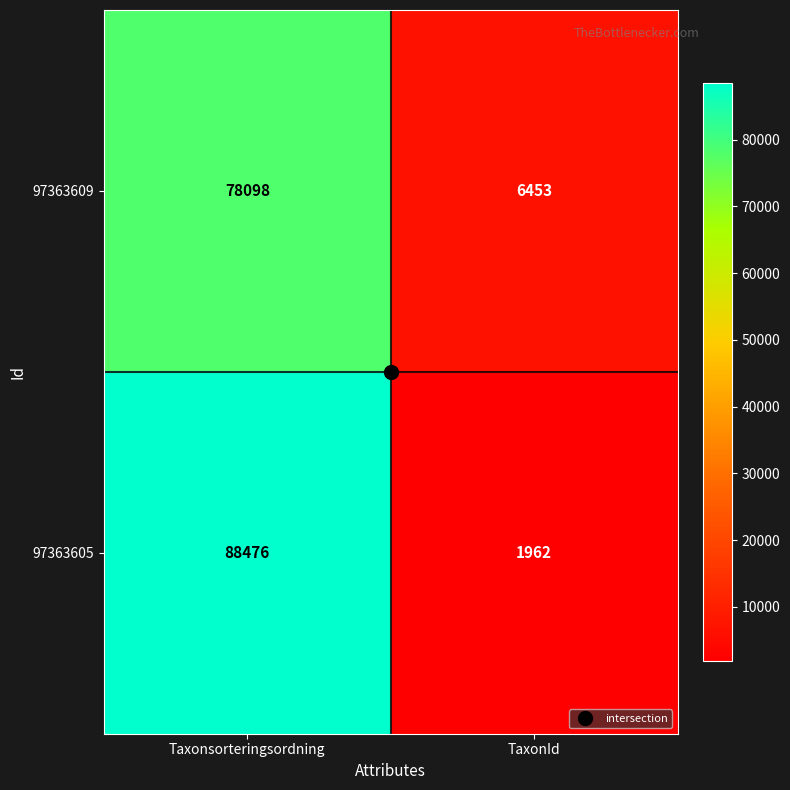

Which category has the lowest value across all series?

TaxonId